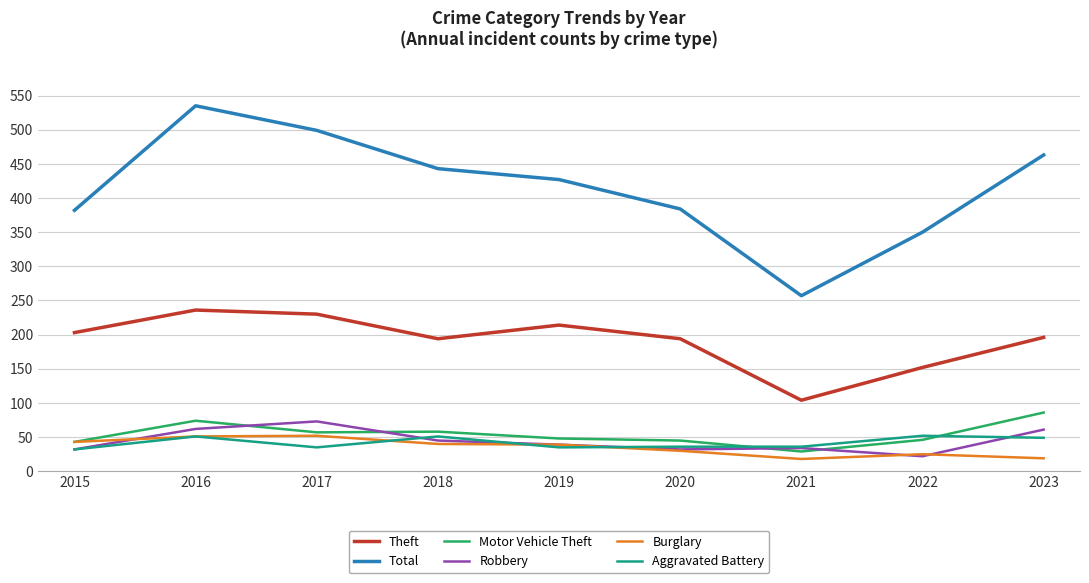

True or false: Theft has a value of 194 at 2020.

True